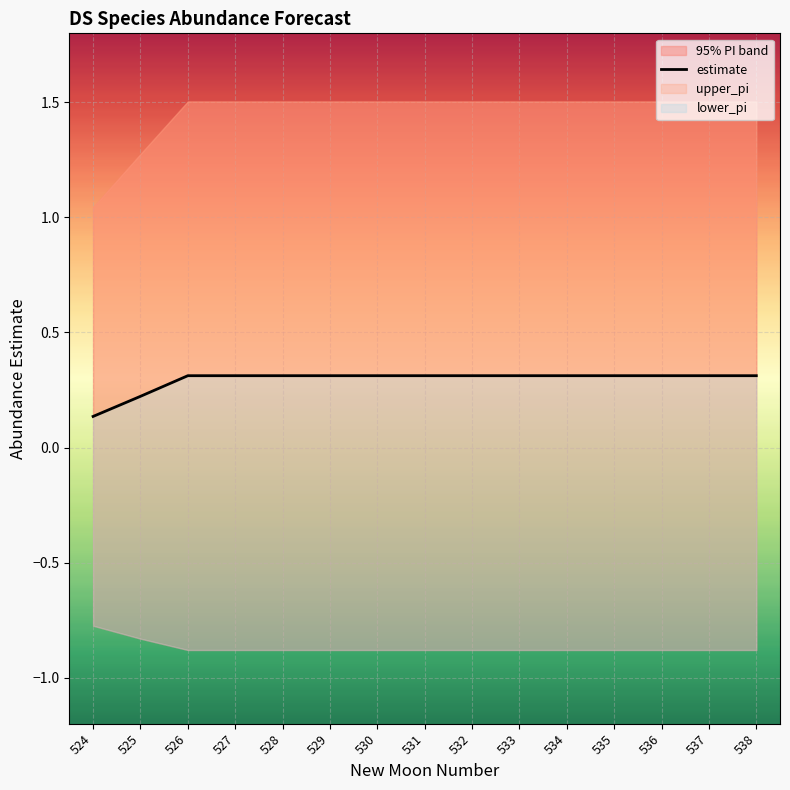

The value at 532 is 0.3. True or false?

True